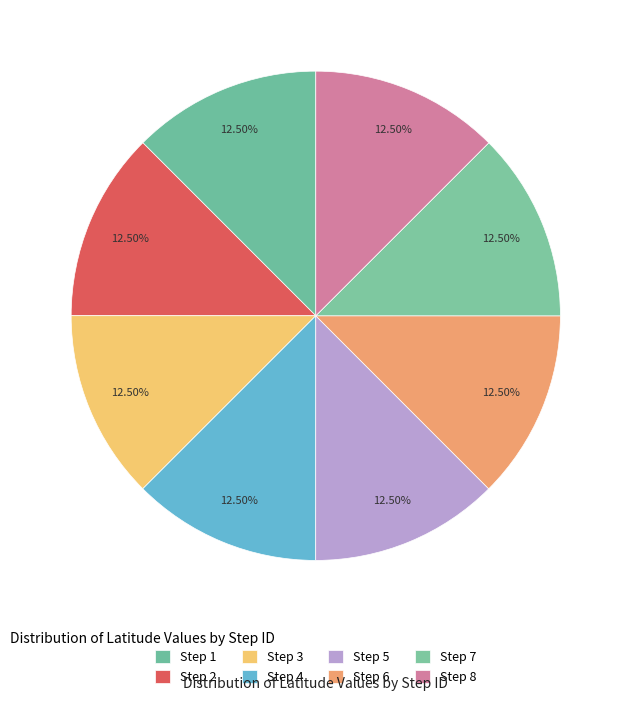

What is the smallest slice in the pie chart?

Step 1